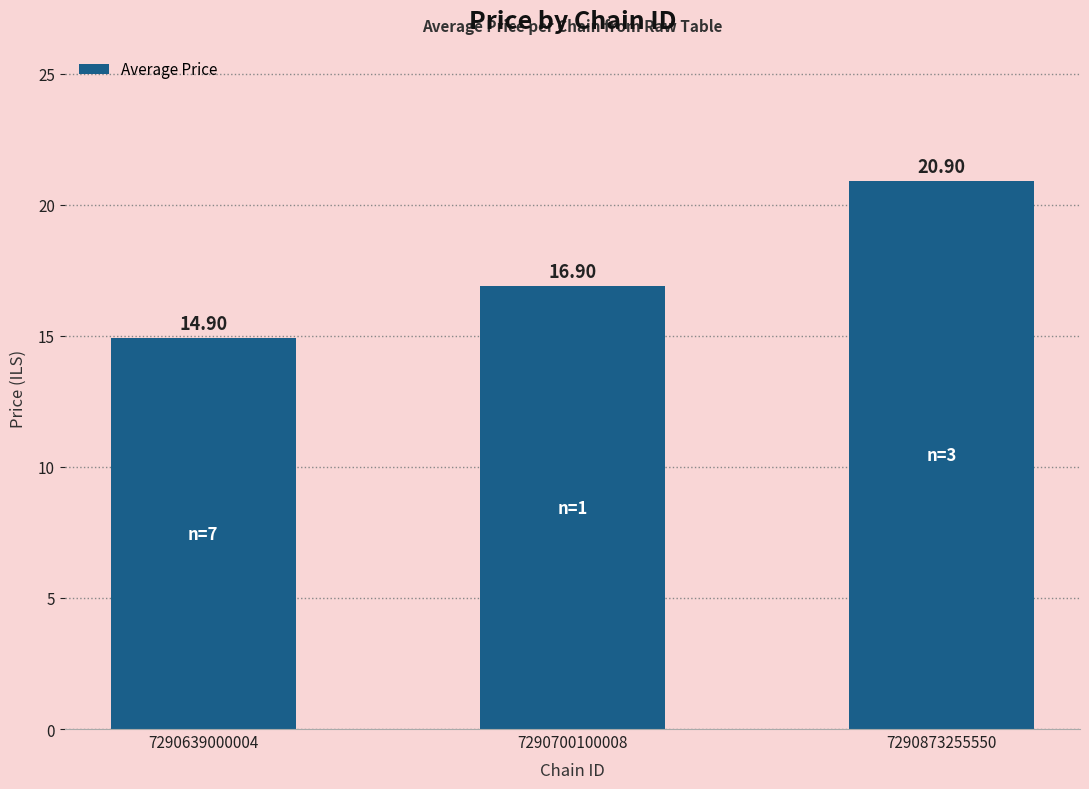

Reading left to right, what are all the values shown in this chart?

14.9	16.9	20.9